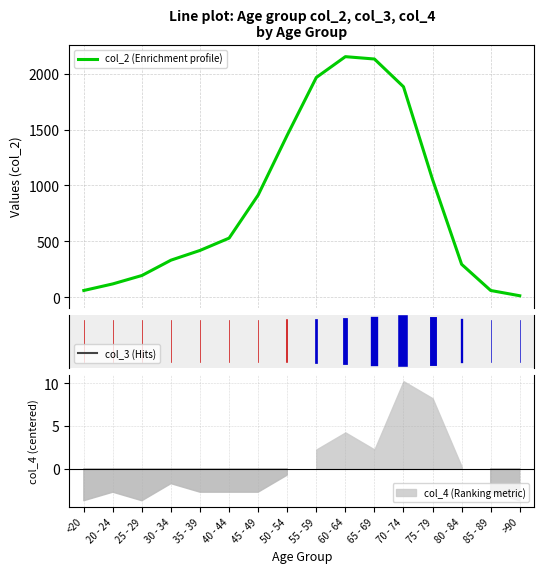

What is the minimum value shown in the chart?

15